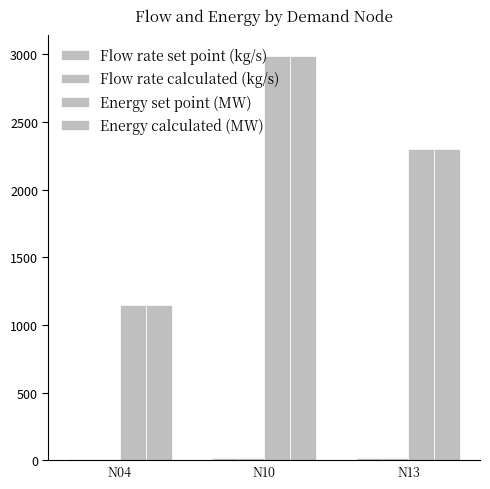

The Energy calculated (MW) series shows 2301.0 at N13. True or false?

True